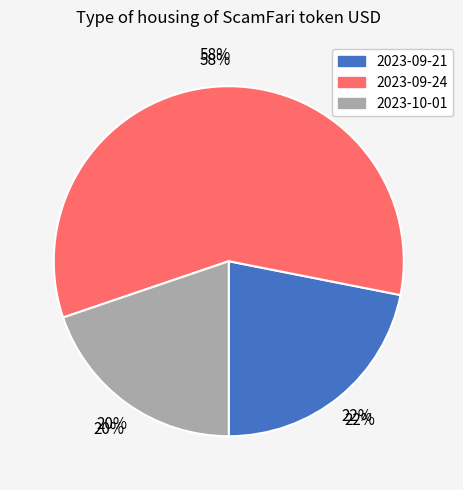

What portion of the pie excludes 2023-09-21?

78.1%